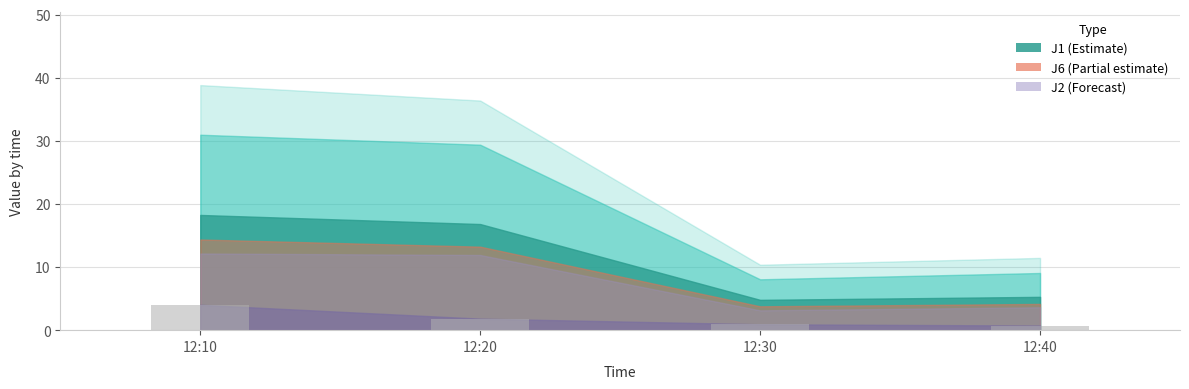

What is the ratio of the value at 12:30 to the value at 12:20?

0.5